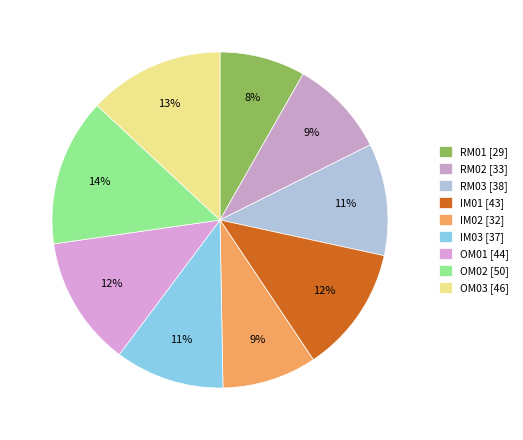

Count the number of slices in the pie.

9